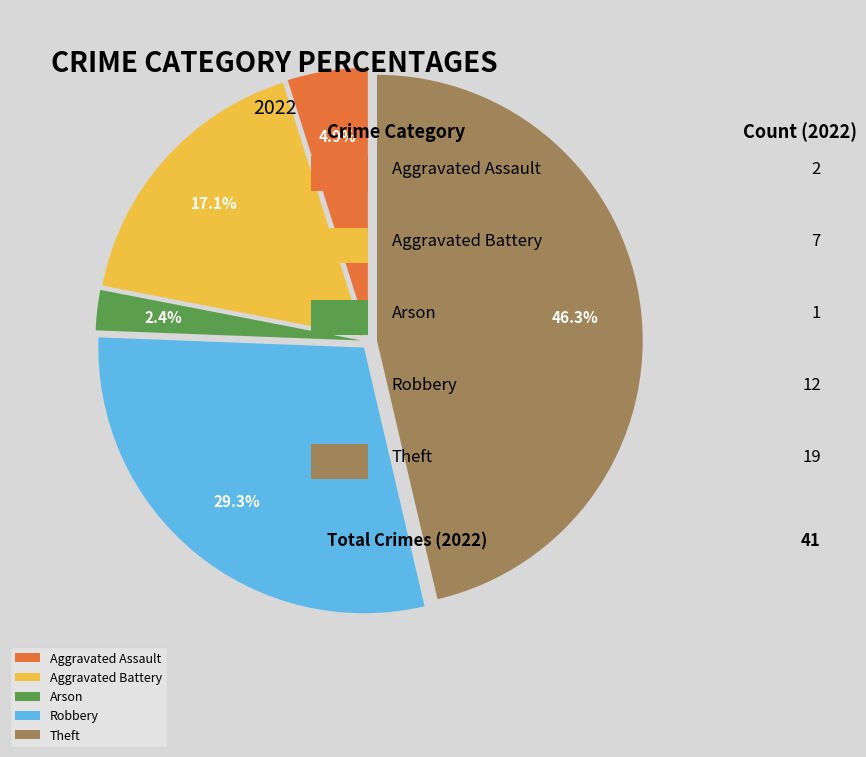

Combined, do Theft and Aggravated Assault account for over 50%?

Yes